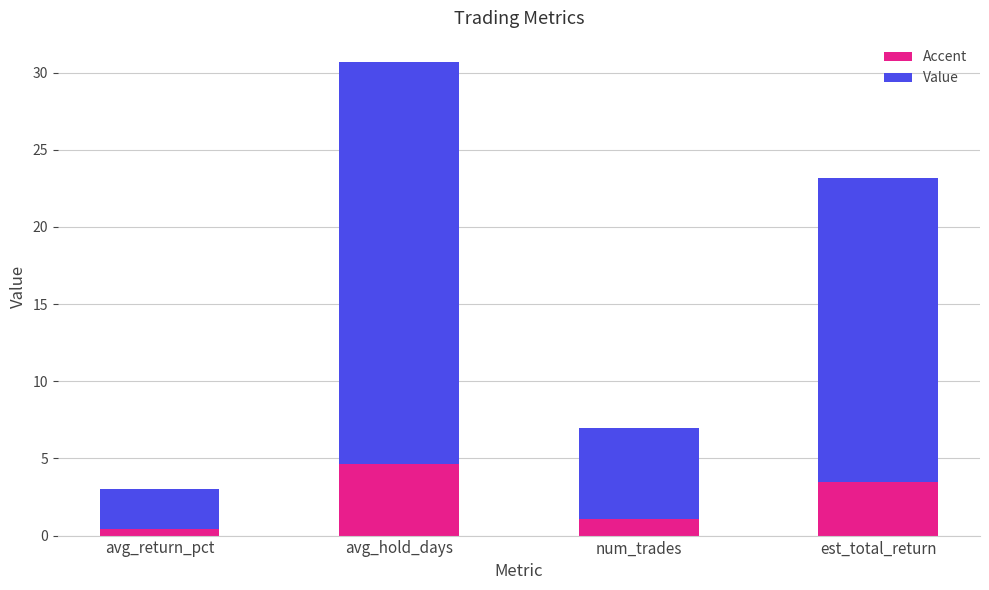

What is the difference between the Accent values at avg_hold_days and num_trades?

3.6